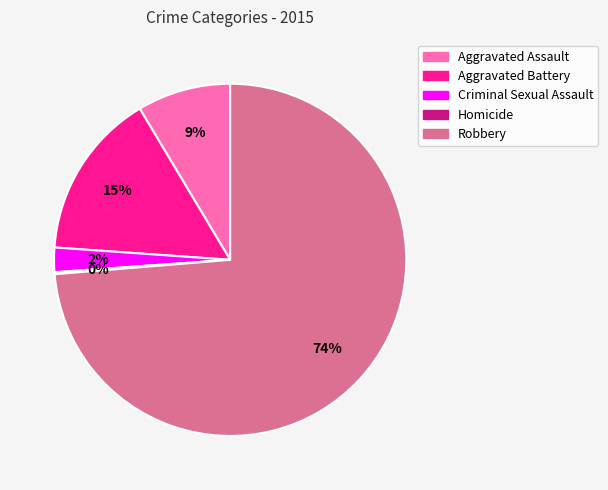

To the nearest percent, what is the average slice percentage?

20%